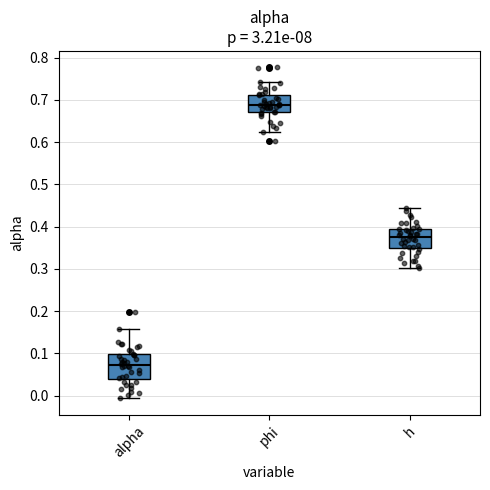

Where is the lower edge of the box for h on the y-axis? The values are not printed on the chart, so give them approximately, as read against the axis.

0.35